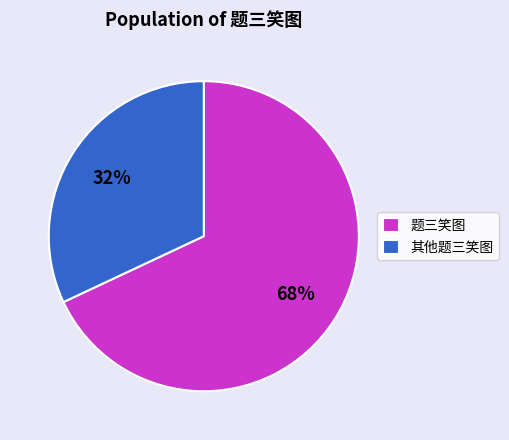

The 其他题三笑图 slice represents 17% of the pie. True or false?

False